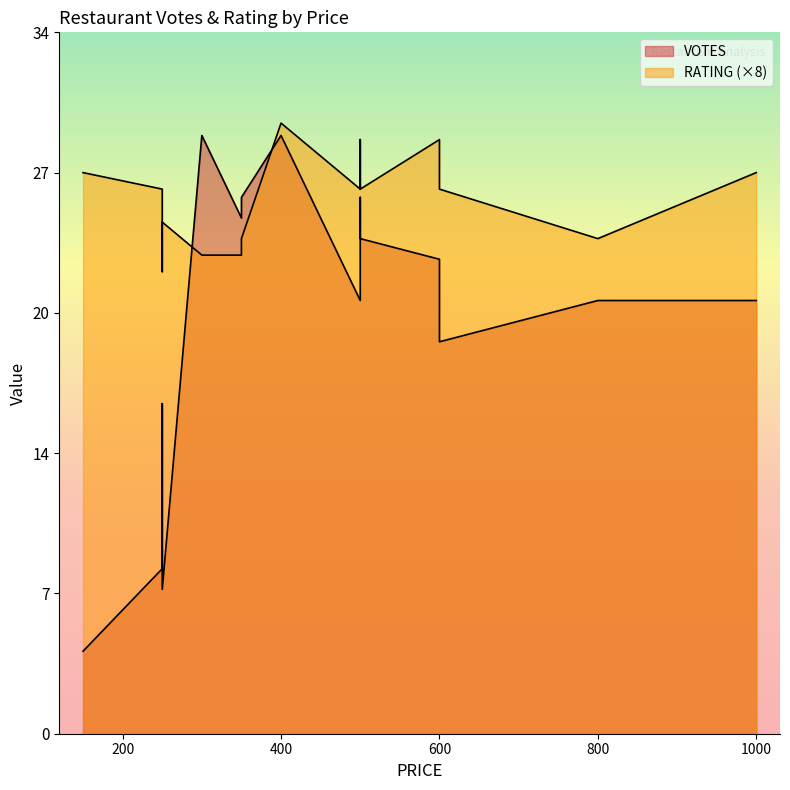

Reading right to left, transcribe all the data shown in this chart.

VOTES: 250=7.0	600=19.0	500=21.0	1000=21.0	300=29.0	350=25.0	500=26.0	250=8.0	250=16.0	600=23.0	800=21.0	150=4.0	400=29.0	350=26.0	500=24.0
RATING: 250=3.1	600=3.3	500=3.3	1000=3.4	300=2.9	350=2.9	500=3.6	250=3.3	250=2.8	600=3.6	800=3.0	150=3.4	400=3.7	350=3.0	500=3.3